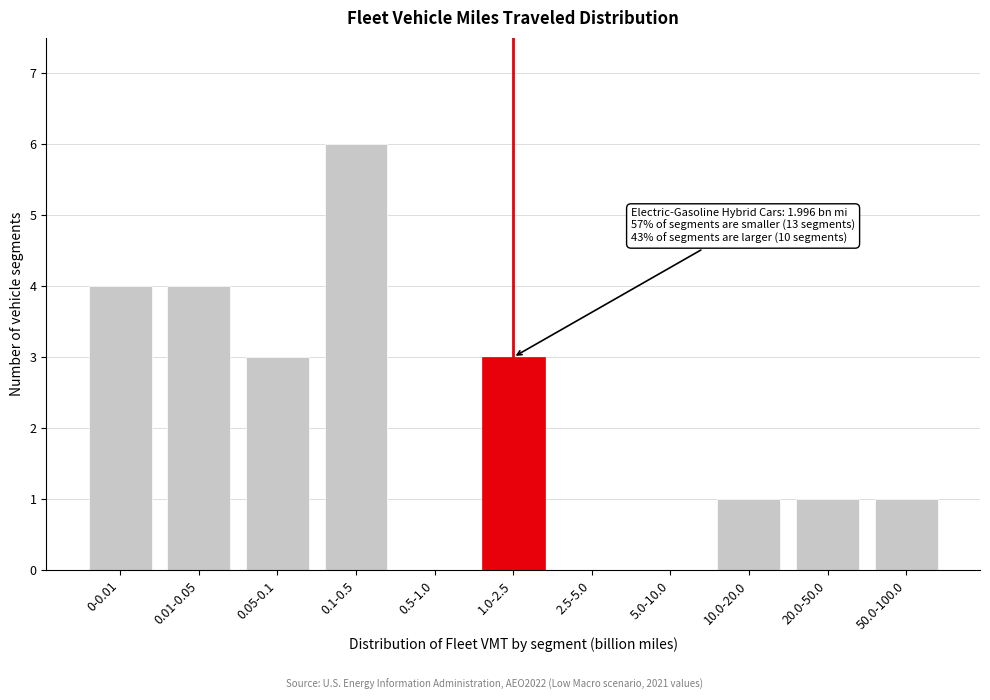

Reading right to left, extract all data points from this chart.

50.0-100.0=1	20.0-50.0=1	10.0-20.0=1	5.0-10.0=0	2.5-5.0=0	1.0-2.5=3	0.5-1.0=0	0.1-0.5=6	0.05-0.1=3	0.01-0.05=4	0-0.01=4